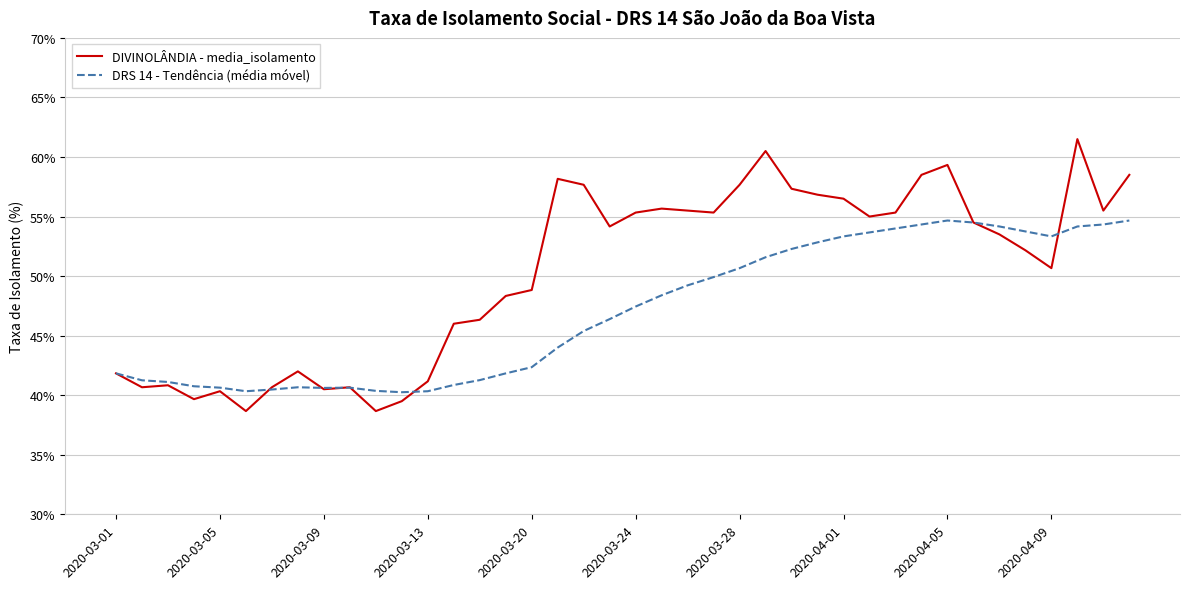

At how many categories does at least one series exceed 50?

23